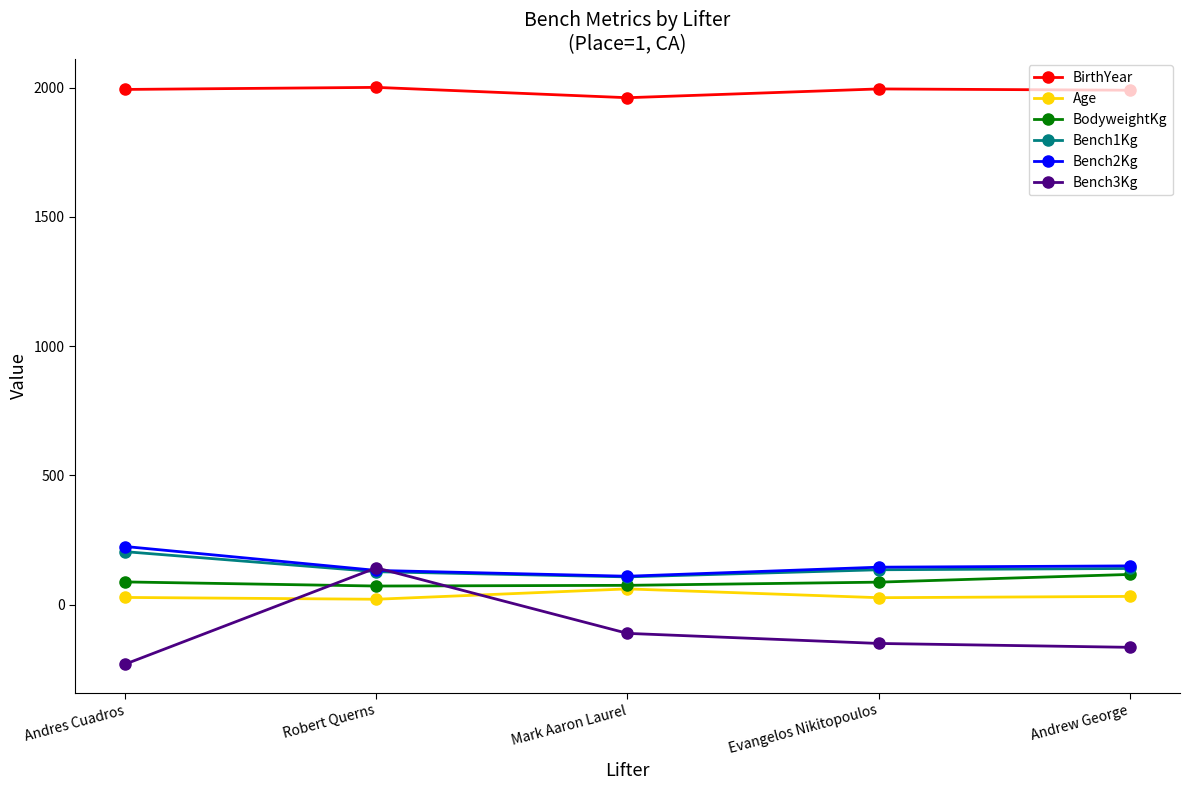

Which series has the largest total across all categories?

BirthYear